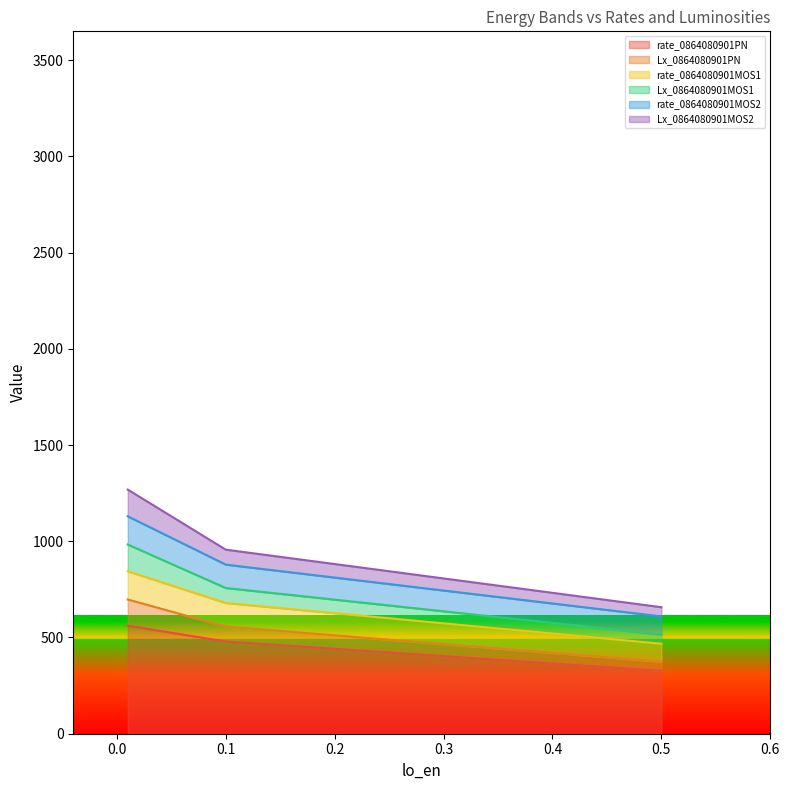

Is it true that rate_0864080901MOS1 equals 844.3 at 0.01?

True